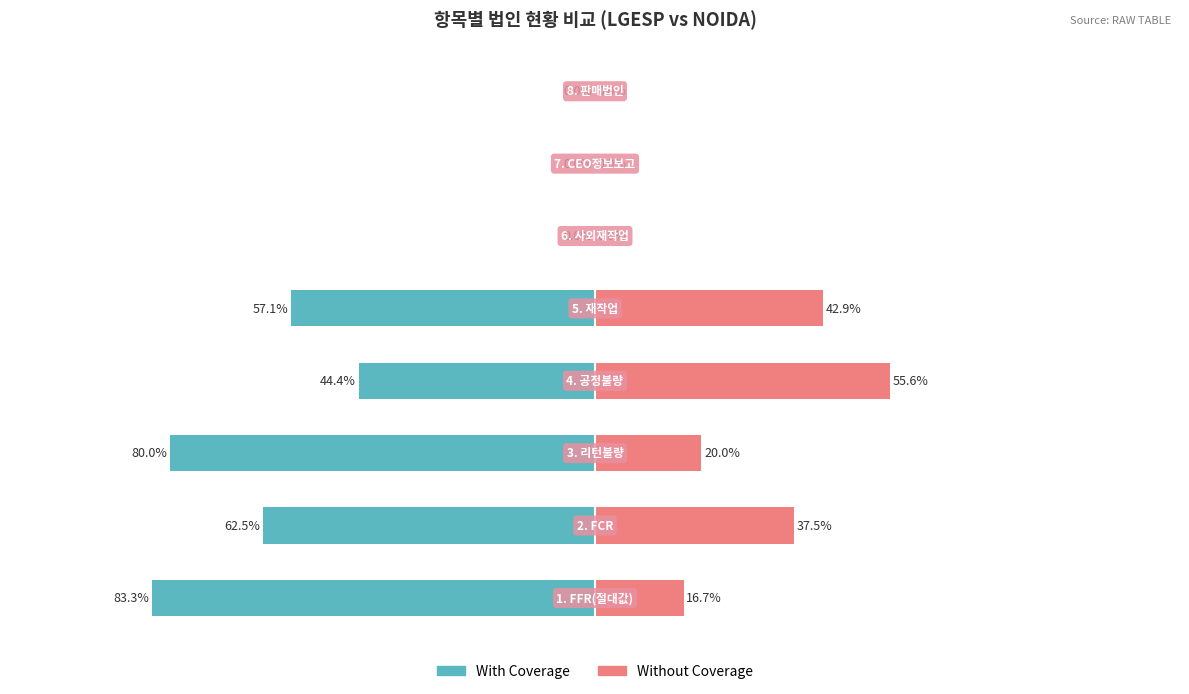

How many values in Without Coverage are above zero?

5